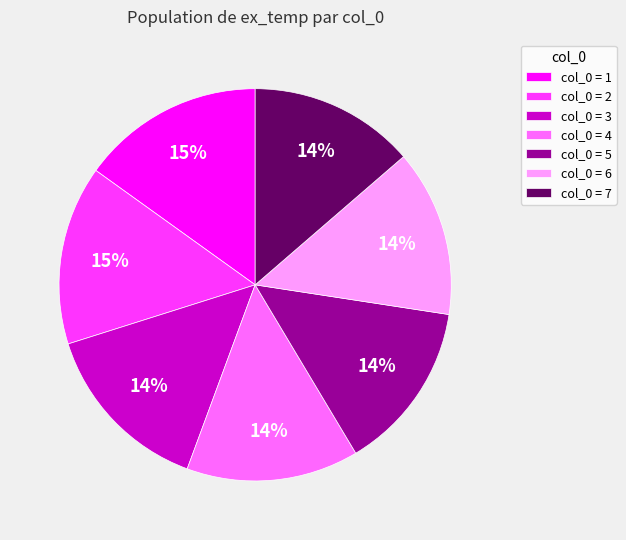

How many slices are in this pie chart?

7